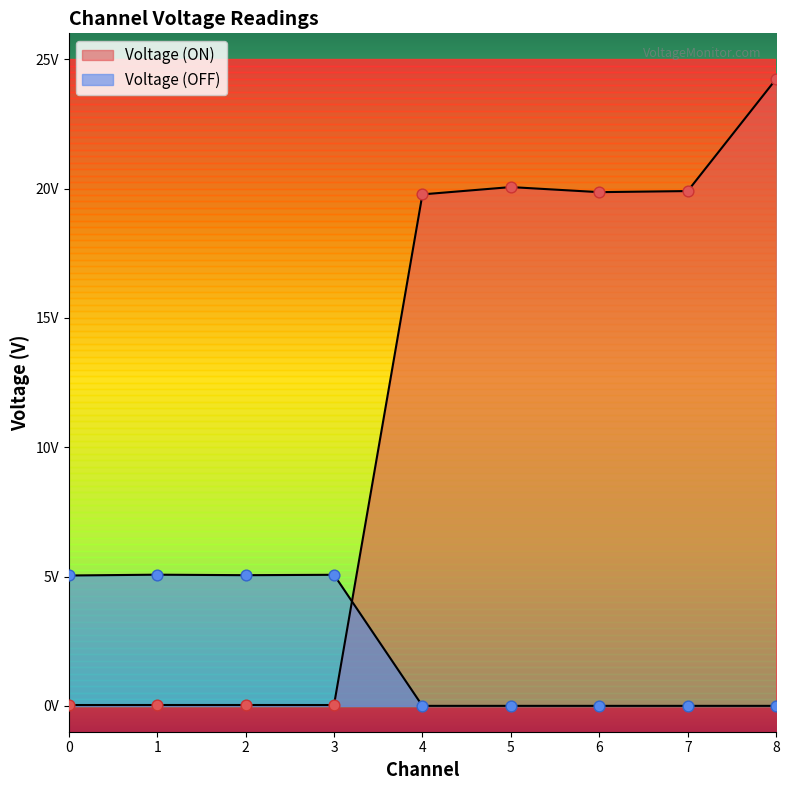

Which series contains the lowest Y value?

Voltage (OFF)